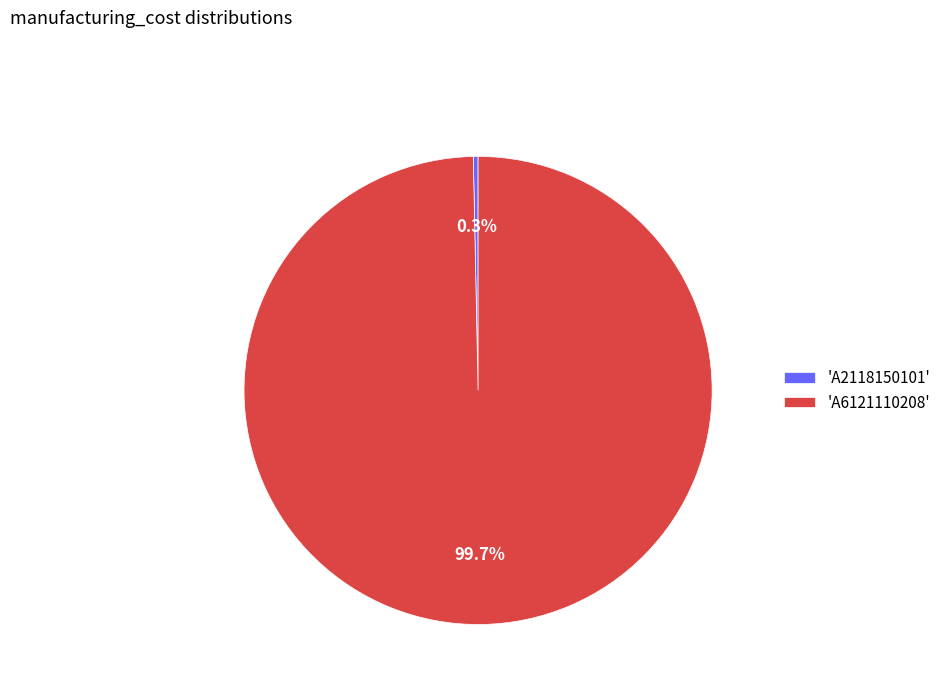

Which category has the smallest portion of the pie?

'A2118150101'